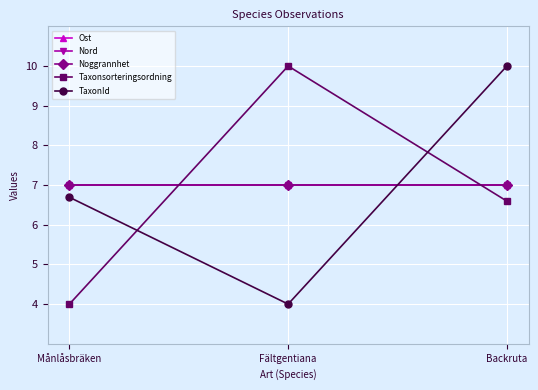

Which series has the largest total across all categories?

Ost